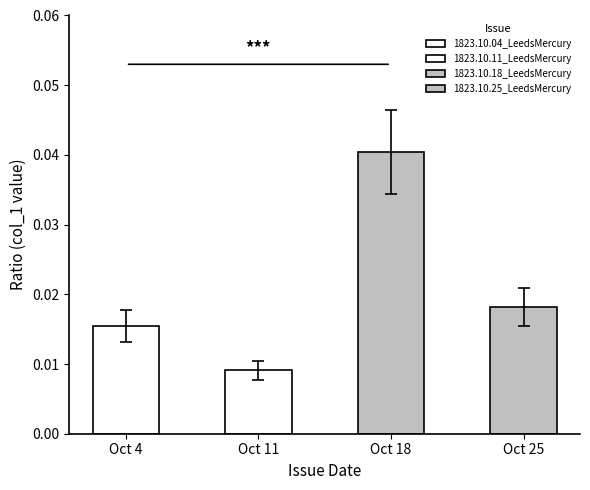

Rank the categories by value from highest to lowest.

Oct 18, Oct 25, Oct 4, Oct 11